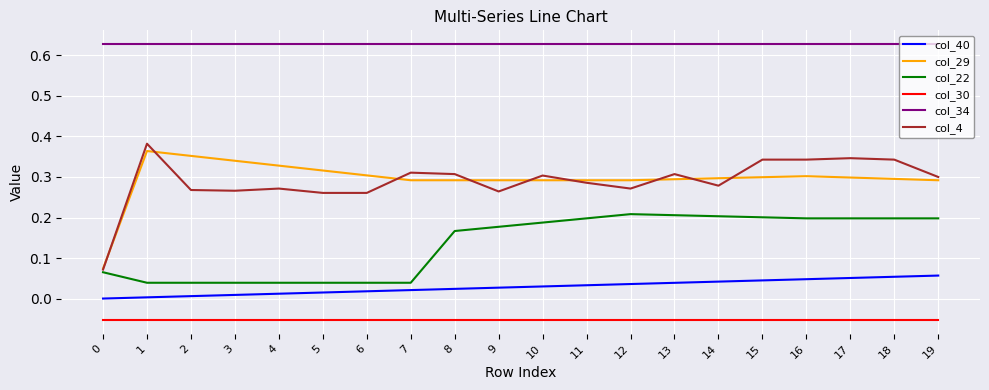

The col_30 series shows -0.0 at 0. True or false?

False